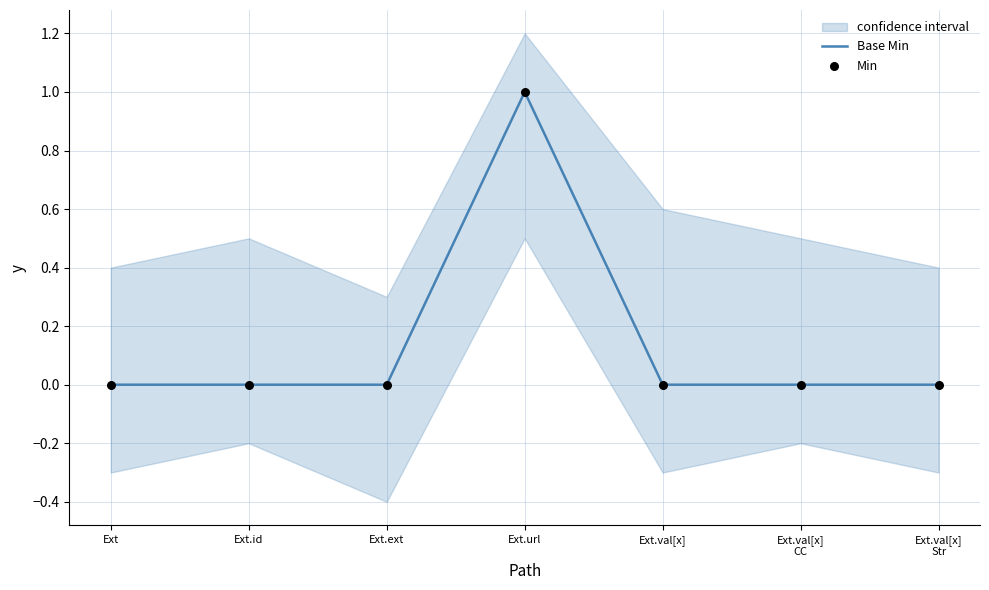

Which series reaches the maximum Y coordinate?

Base Min